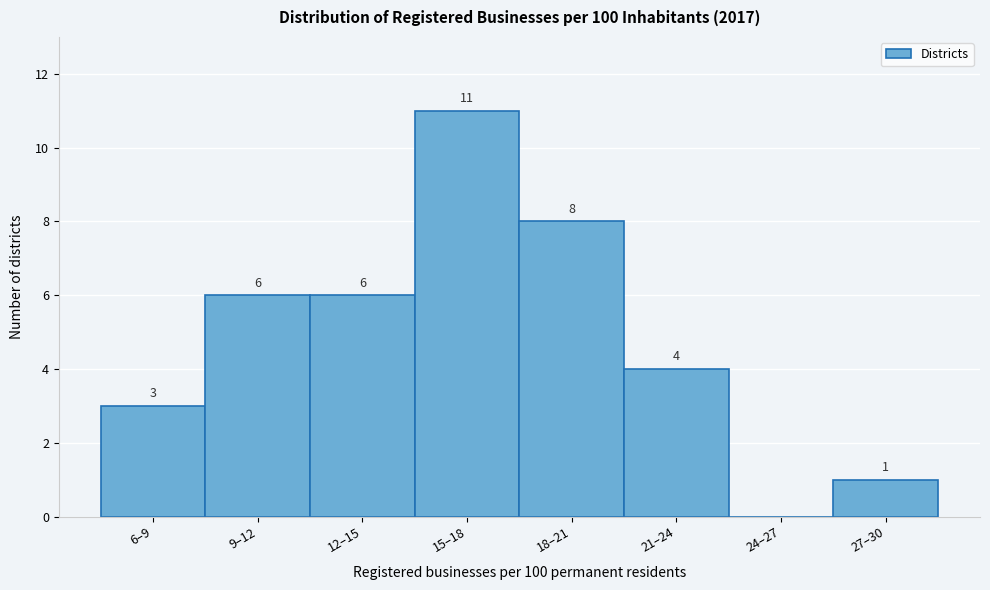

Reading right to left, what are all the values shown in this chart?

27–30=1	24–27=0	21–24=4	18–21=8	15–18=11	12–15=6	9–12=6	6–9=3